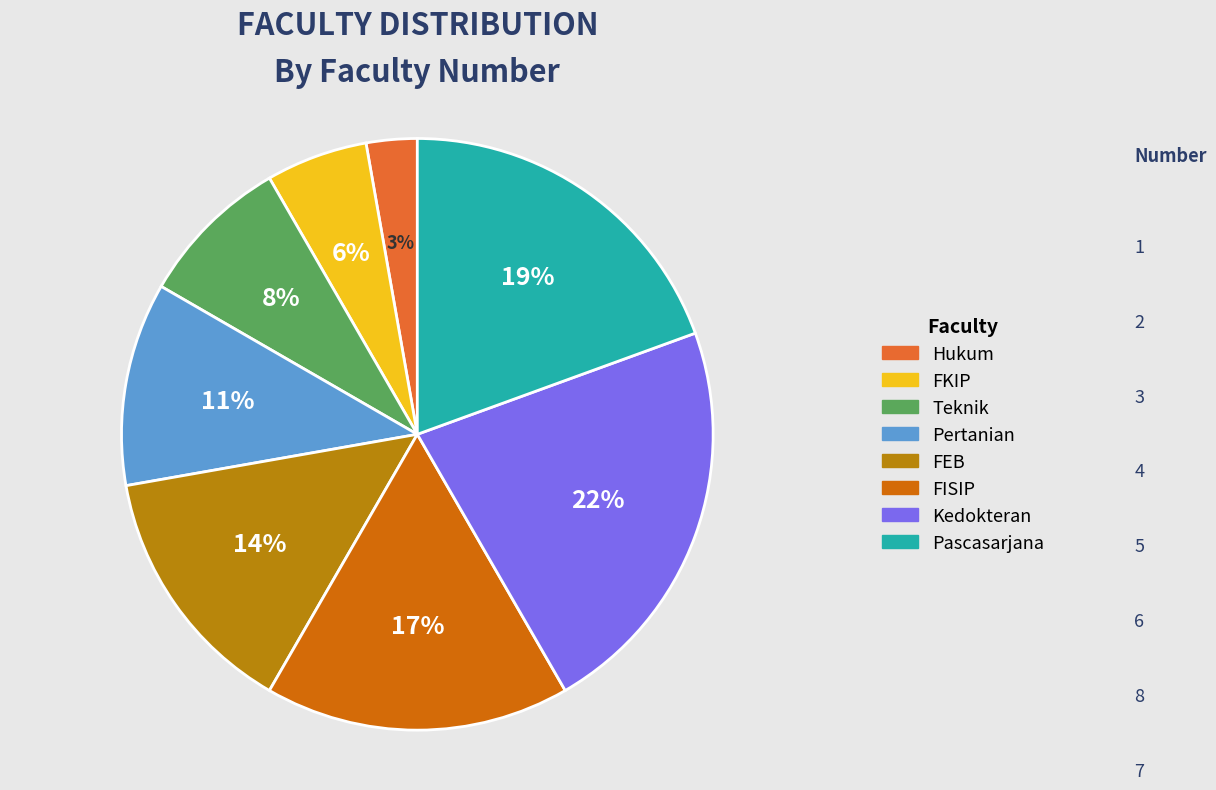

To the nearest percent, what portion does Pascasarjana represent?

19%